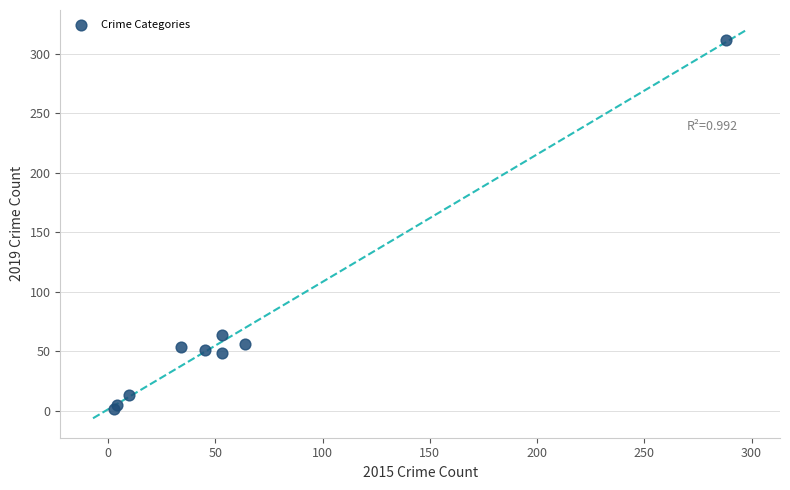

What Y value in the scatter plot is closest to 156?

64